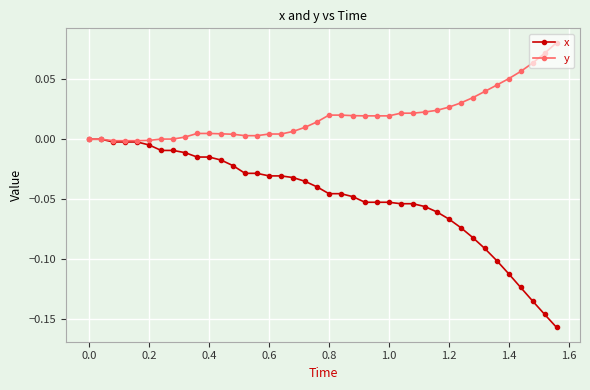

Rank the series by their maximum value, from lowest to highest.

x, y